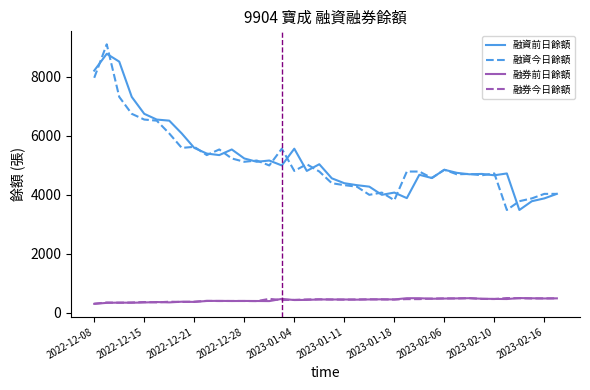

True or false: 融資前日餘額 has more than 1 interior local peaks.

True